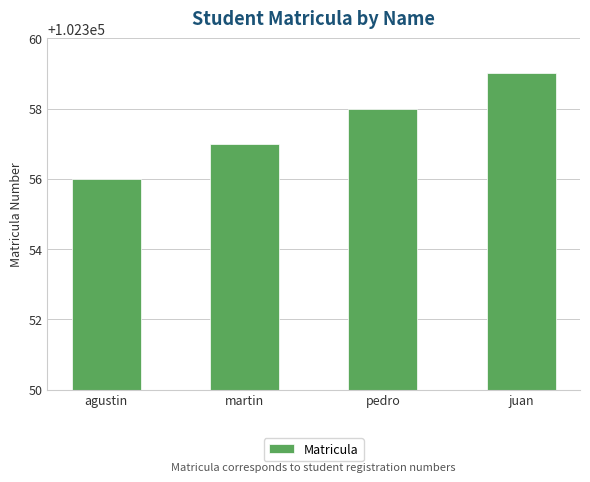

Are the bars horizontal?

No